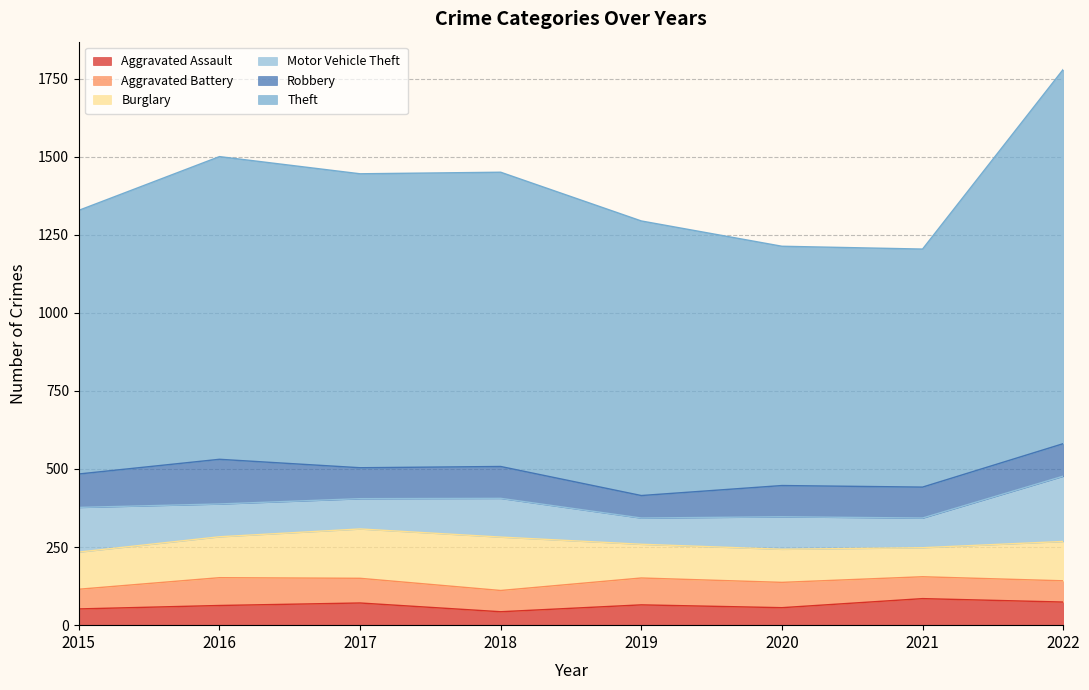

Read the Aggravated Battery value at 2022, to the nearest 5.

70